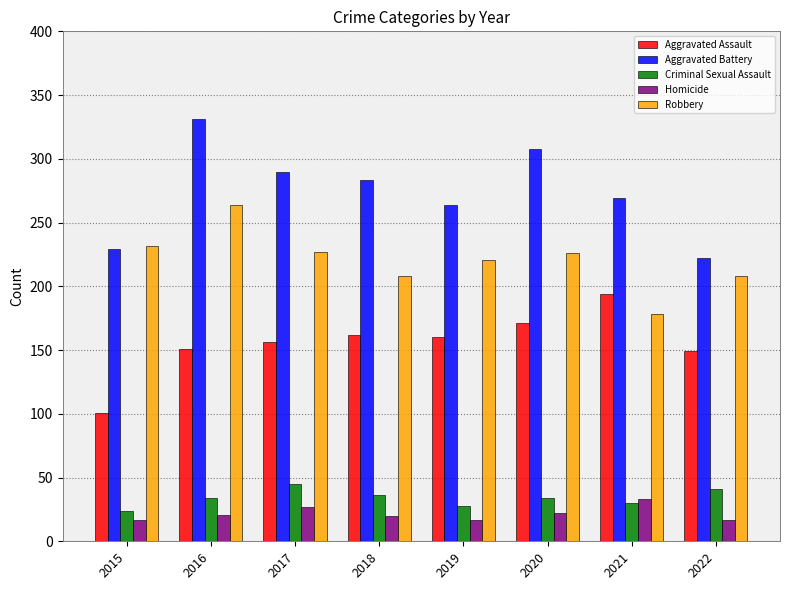

True or false: Homicide has a value of 17 at 2019.

True